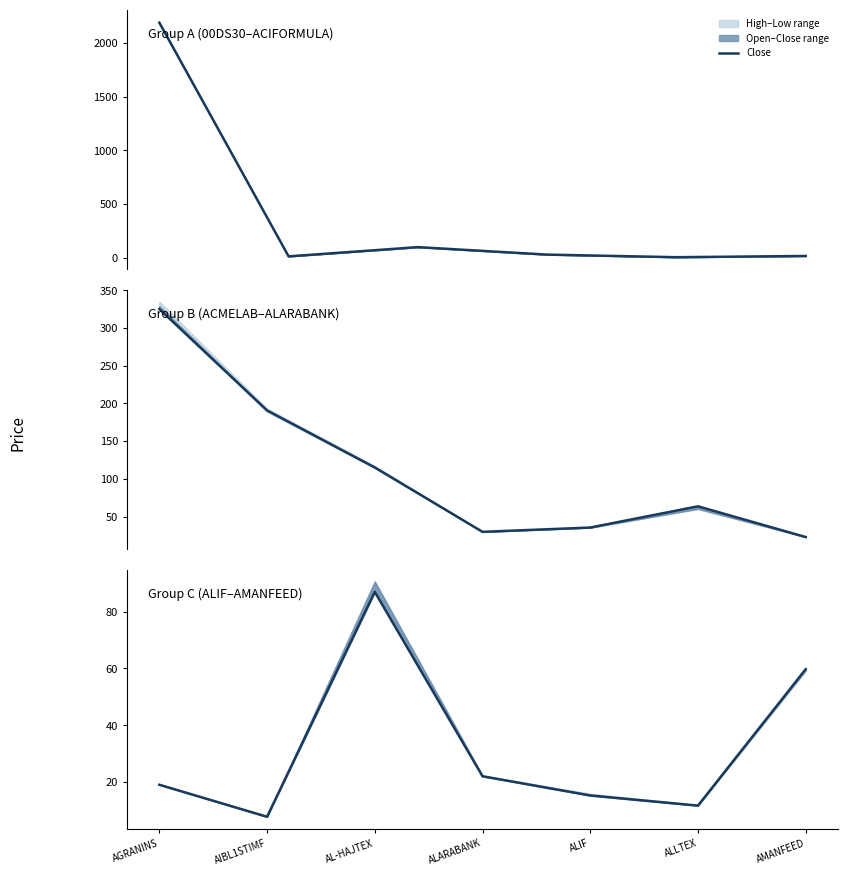

List the labels in order of value, largest first.

AL-HAJTEX, AMANFEED, ALARABANK, AGRANINS, ALIF, ALLTEX, AIBL1STIMF